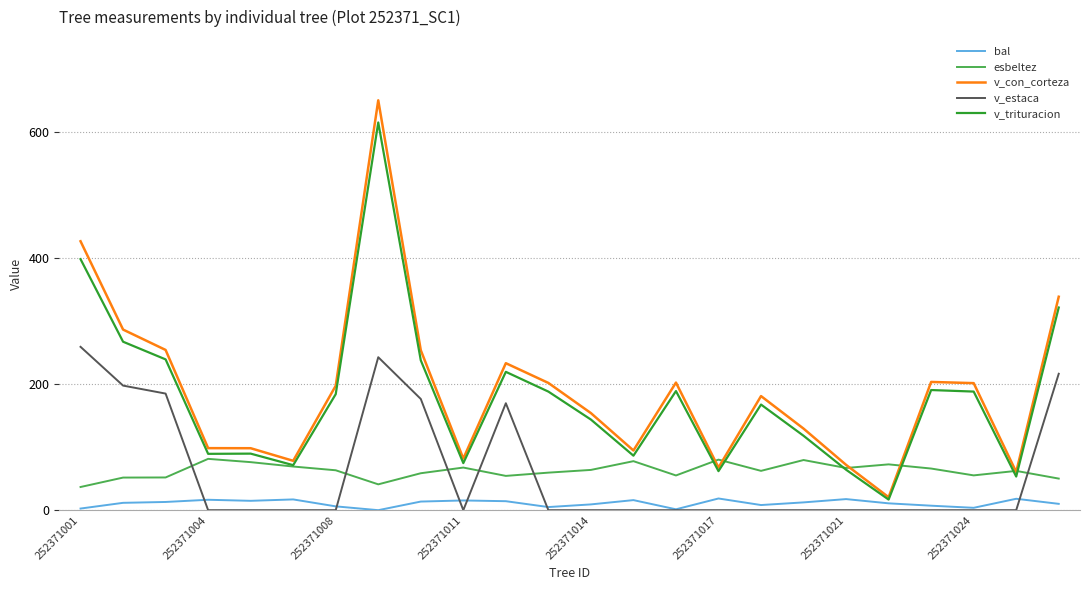

What is the minimum value for v_trituracion?

16.8